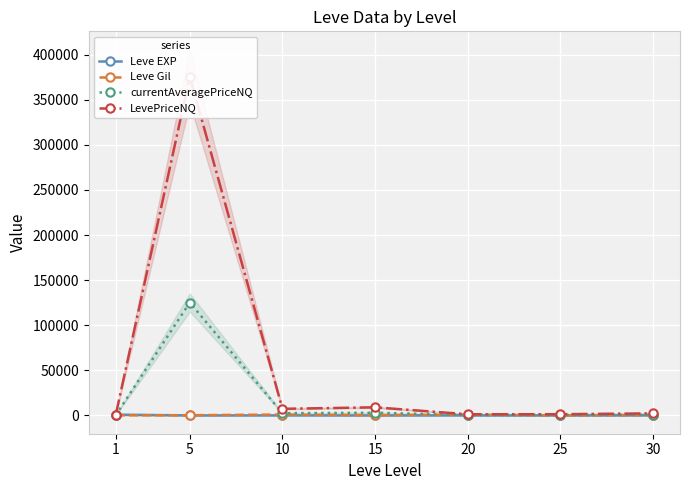

Rank the series by their maximum value, from lowest to highest.

Leve EXP, Leve Gil, currentAveragePriceNQ, LevePriceNQ